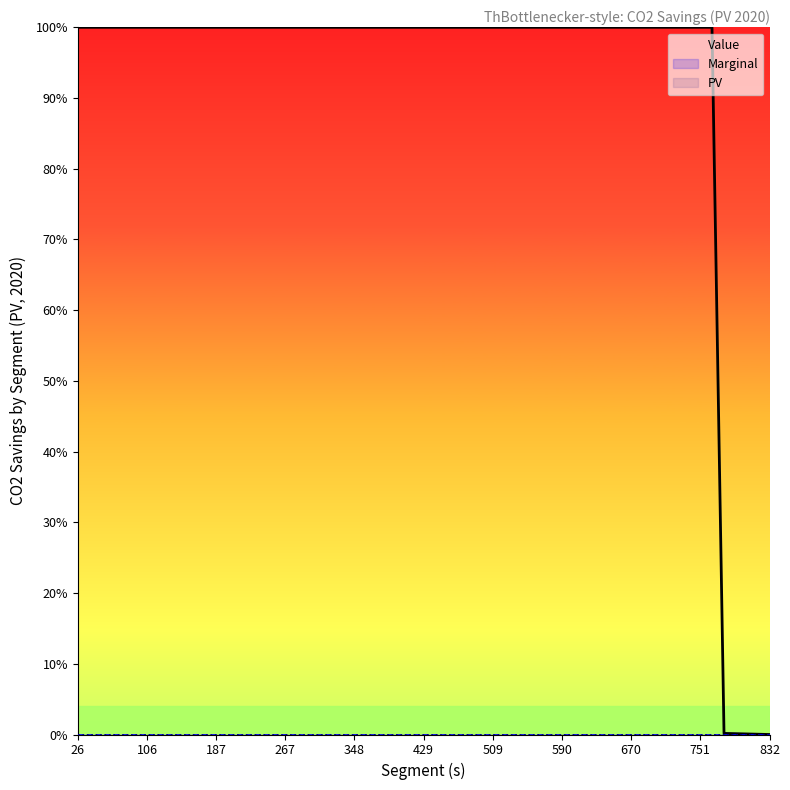

What is the total value across all series at 187?

1.0